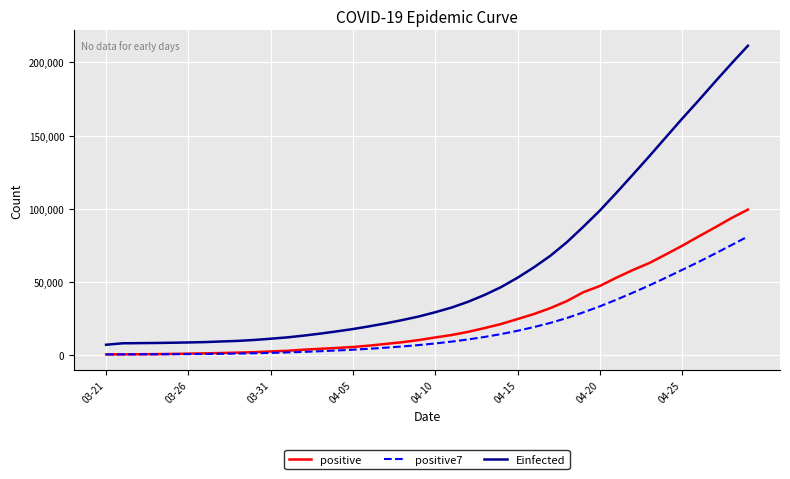

How many categories are shown in the chart?

40